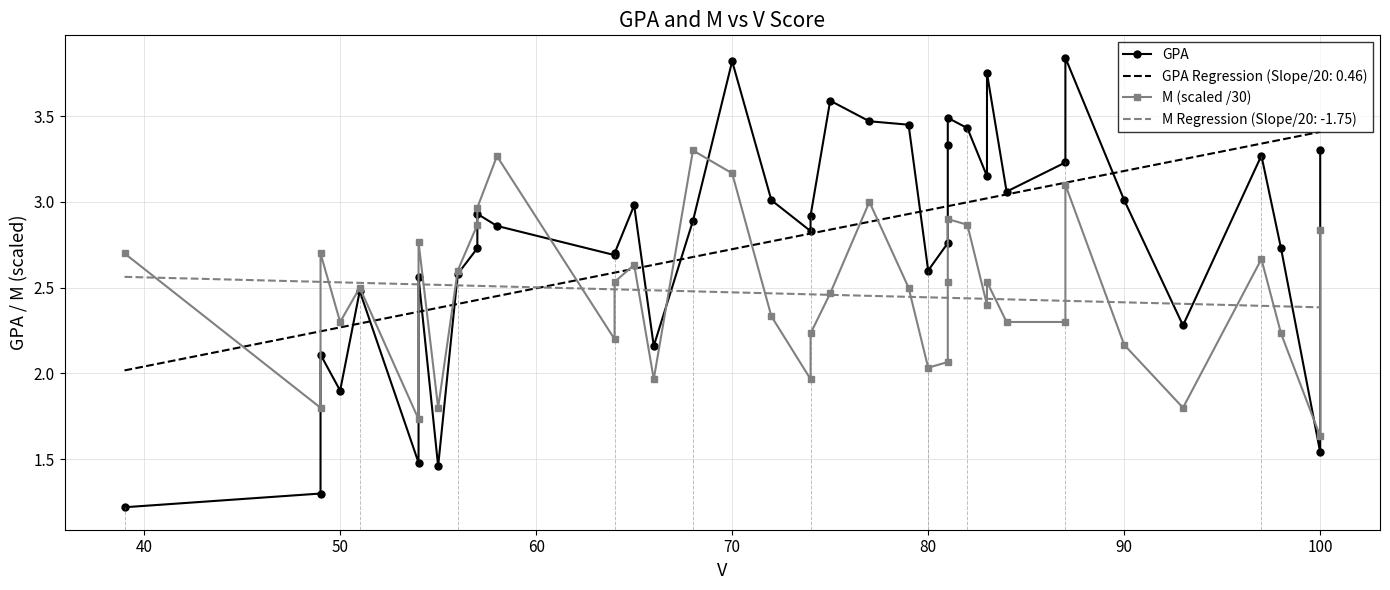

What is the minimum value for M (scaled /30)?

1.6